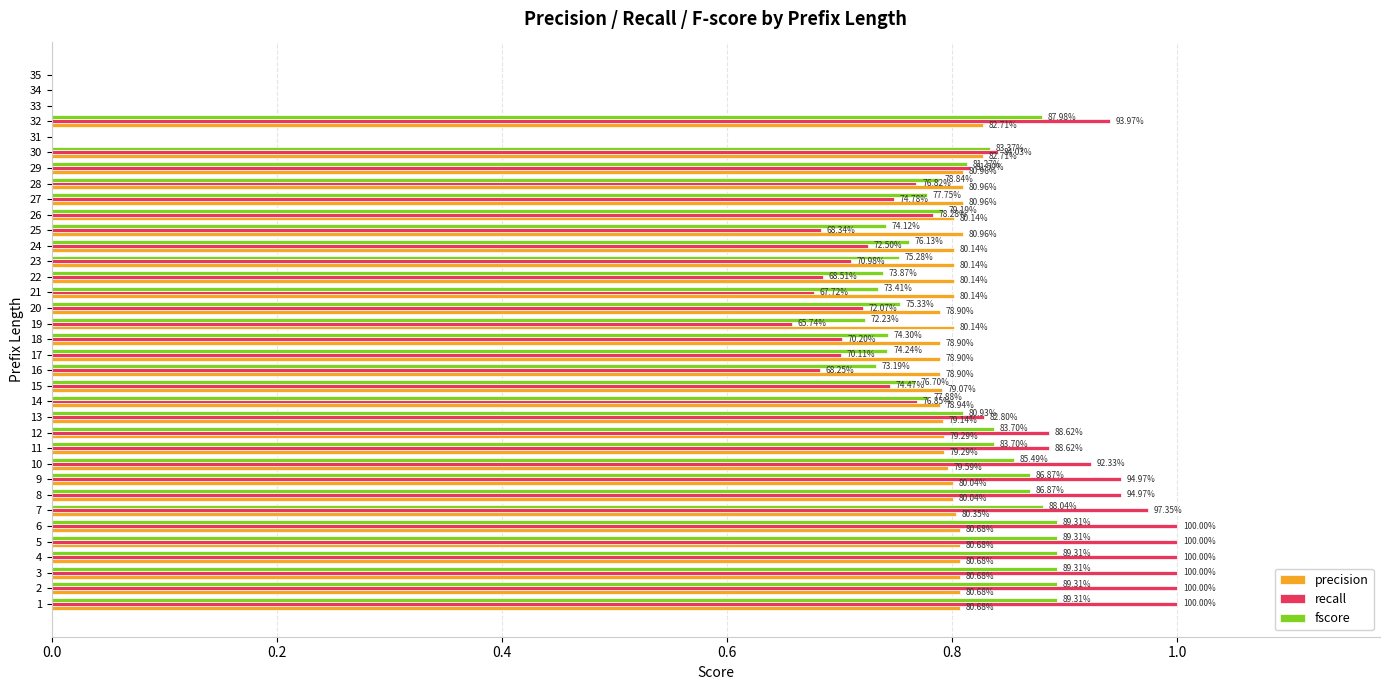

Reading left to right, extract all data points from this chart.

precision: 0.8	0.8	0.8	0.8	0.8	0.8	0.8	0.8	0.8	0.8	0.8	0.8	0.8	0.8	0.8	0.8	0.8	0.8	0.8	0.8	0.8	0.8	0.8	0.8	0.8	0.8	0.8	0.8	0.8	0.8	0.0	0.8	0.0	0.0	0.0
recall: 1.0	1.0	1.0	1.0	1.0	1.0	1.0	0.9	0.9	0.9	0.9	0.9	0.8	0.8	0.7	0.7	0.7	0.7	0.7	0.7	0.7	0.7	0.7	0.7	0.7	0.8	0.7	0.8	0.8	0.8	0.0	0.9	0.0	0.0	0.0
fscore: 0.9	0.9	0.9	0.9	0.9	0.9	0.9	0.9	0.9	0.9	0.8	0.8	0.8	0.8	0.8	0.7	0.7	0.7	0.7	0.8	0.7	0.7	0.8	0.8	0.7	0.8	0.8	0.8	0.8	0.8	0.0	0.9	0.0	0.0	0.0